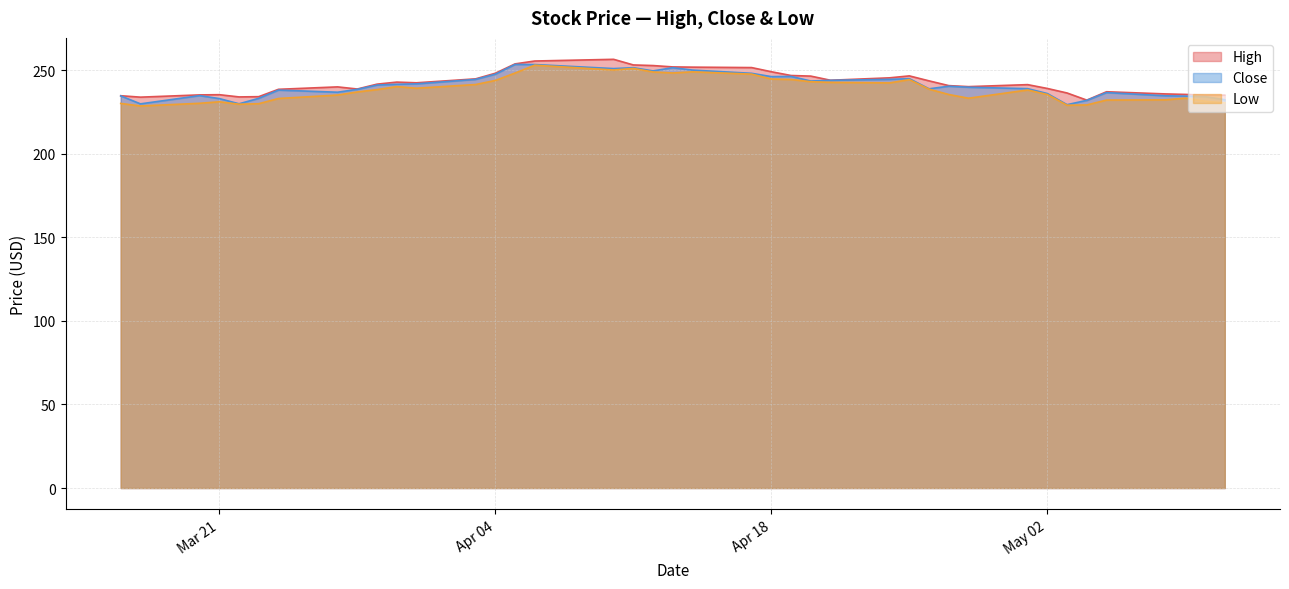

Which series has the largest range (max minus min)?

High